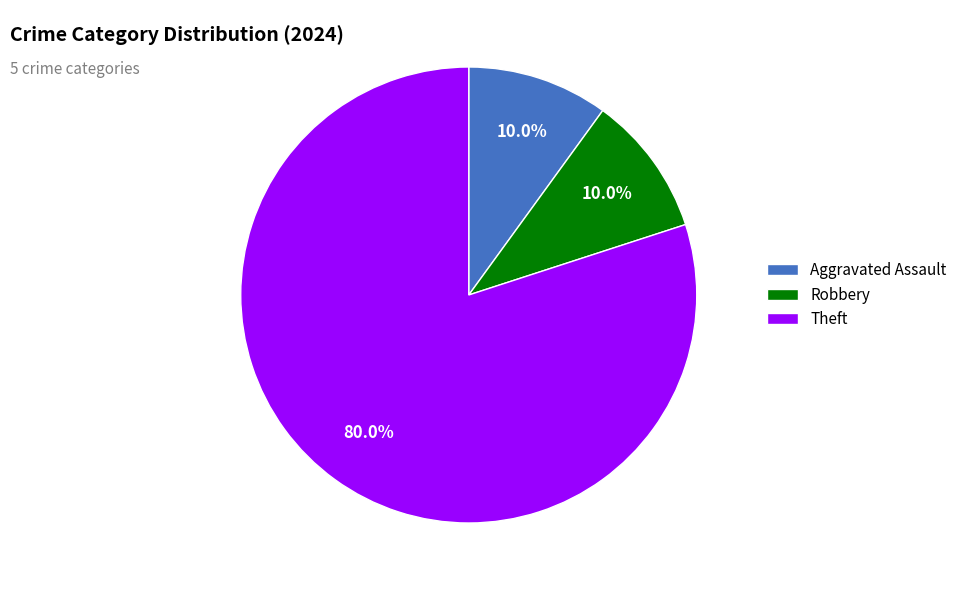

What is the ratio of the value at Theft to the value at Robbery?

8.0